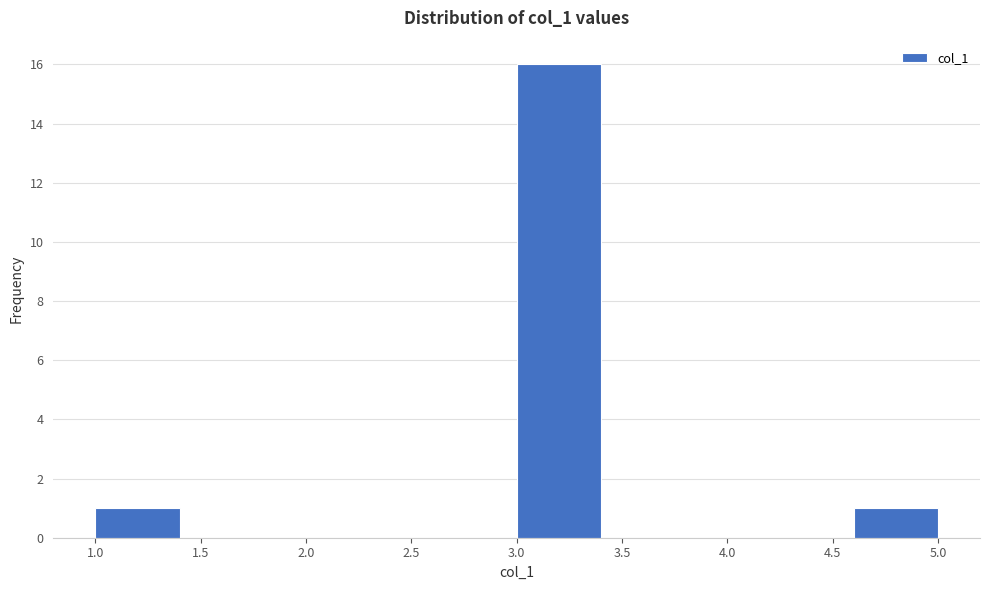

Reading left to right, transcribe this chart: for each bar, give the range it covers on the x-axis and its height. The values are not printed on the chart, so give them approximately, as read against the axis.

1.0 to 1.4: 1
1.4 to 1.8: 0
1.8 to 2.2: 0
2.2 to 2.6: 0
2.6 to 3.0: 0
3.0 to 3.4: 16
3.4 to 3.8: 0
3.8 to 4.2: 0
4.2 to 4.6: 0
4.6 to 5.0: 1